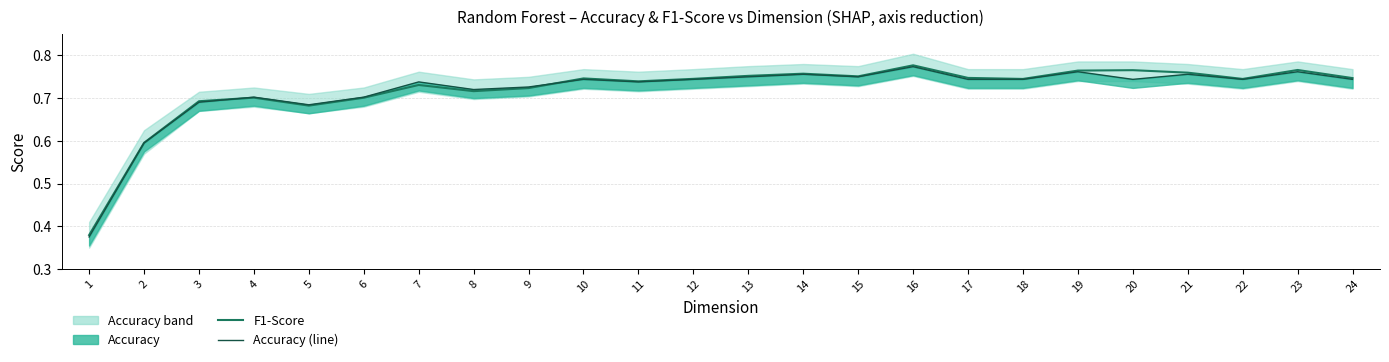

What is the total value across all series at 12?

1.5